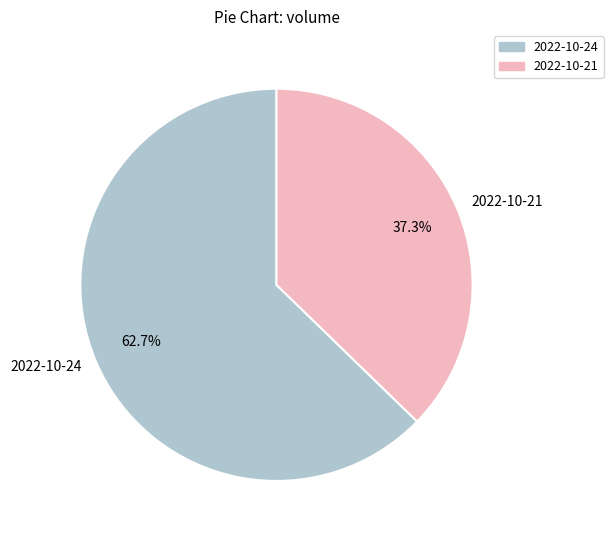

To the nearest percent, what is the difference between the largest and smallest slice percentages?

25%